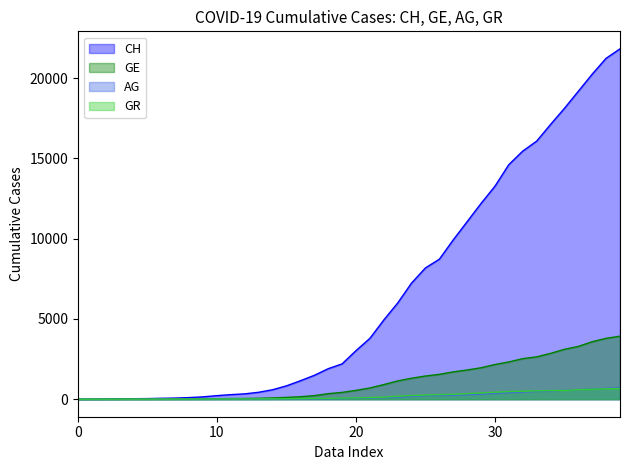

How many intersections are there between AG and GR?

1